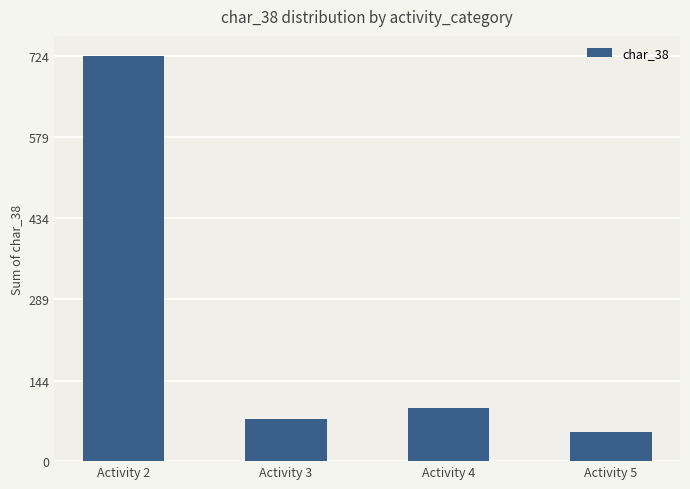

What is the sum of all values?

947